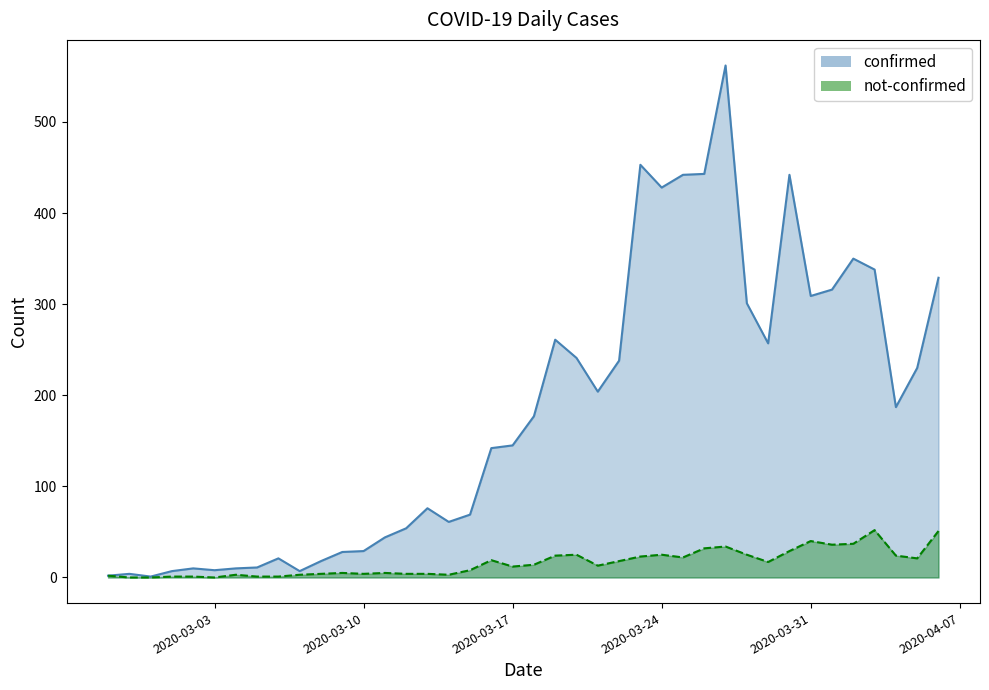

Reading left to right, transcribe all the data shown in this chart.

confirmed: 2020-02-27=2	2020-02-28=4	2020-02-29=1	2020-03-01=7	2020-03-02=10	2020-03-03=8	2020-03-04=10	2020-03-05=11	2020-03-06=21	2020-03-07=7	2020-03-08=18	2020-03-09=28	2020-03-10=29	2020-03-11=44	2020-03-12=54	2020-03-13=76	2020-03-14=61	2020-03-15=69	2020-03-16=142	2020-03-17=145	2020-03-18=177	2020-03-19=261	2020-03-20=241	2020-03-21=204	2020-03-22=238	2020-03-23=453	2020-03-24=428	2020-03-25=442	2020-03-26=443	2020-03-27=562	2020-03-28=301	2020-03-29=257	2020-03-30=442	2020-03-31=309	2020-04-01=316	2020-04-02=350	2020-04-03=338	2020-04-04=187	2020-04-05=230	2020-04-06=329
not-confirmed: 2020-02-27=2	2020-02-28=0	2020-02-29=0	2020-03-01=1	2020-03-02=1	2020-03-03=0	2020-03-04=3	2020-03-05=1	2020-03-06=1	2020-03-07=3	2020-03-08=4	2020-03-09=5	2020-03-10=4	2020-03-11=5	2020-03-12=4	2020-03-13=4	2020-03-14=3	2020-03-15=8	2020-03-16=19	2020-03-17=12	2020-03-18=14	2020-03-19=24	2020-03-20=25	2020-03-21=13	2020-03-22=18	2020-03-23=23	2020-03-24=25	2020-03-25=22	2020-03-26=32	2020-03-27=34	2020-03-28=25	2020-03-29=17	2020-03-30=29	2020-03-31=40	2020-04-01=36	2020-04-02=37	2020-04-03=52	2020-04-04=24	2020-04-05=21	2020-04-06=51